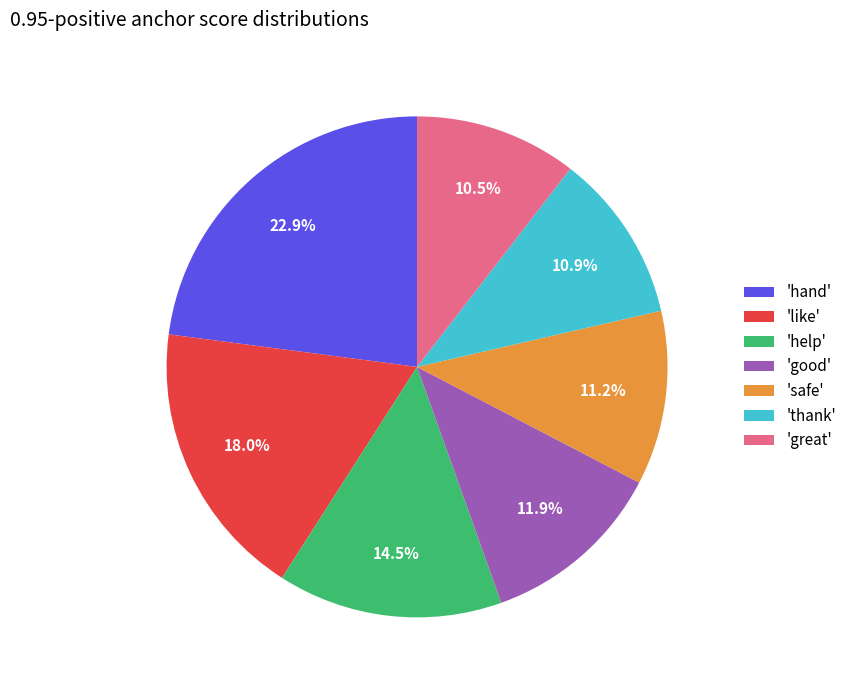

How many segments does this pie chart have?

7